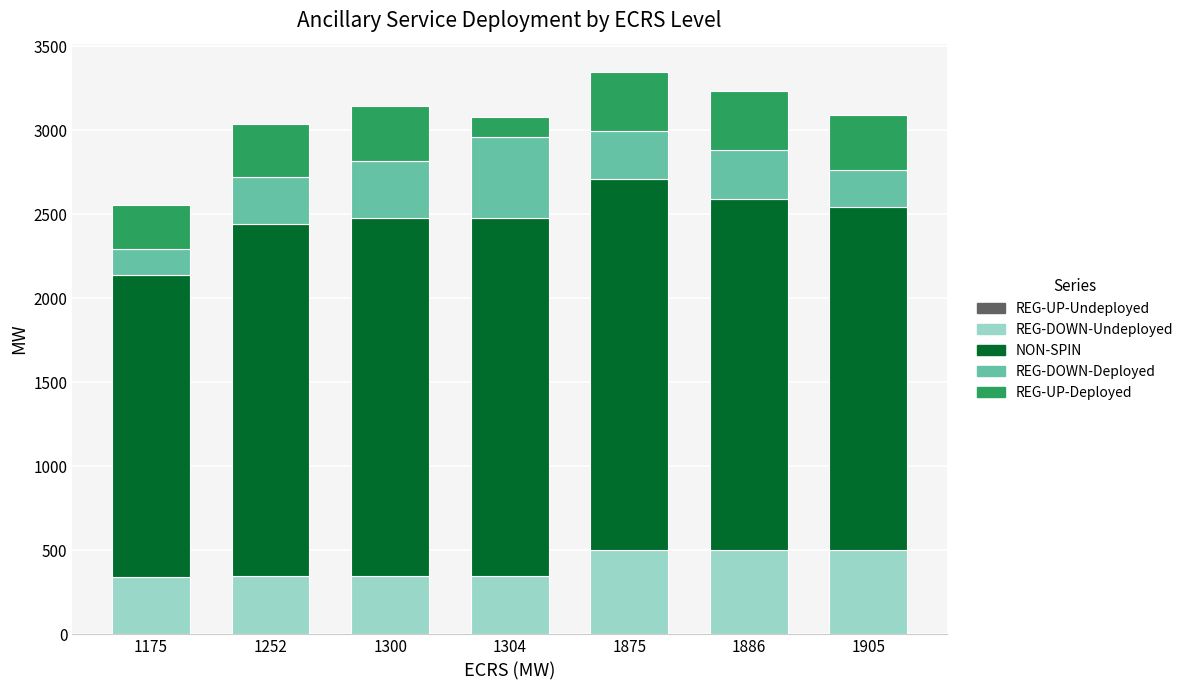

How many data points does each series have?

7